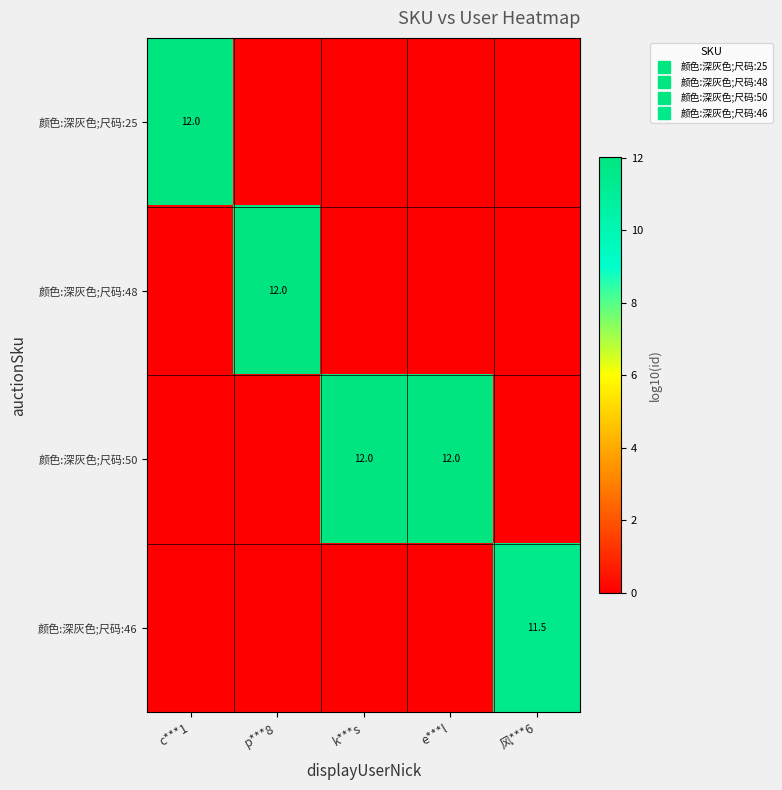

What is the highest value of the 颜色:深灰色;尺码:25 series?

12.0